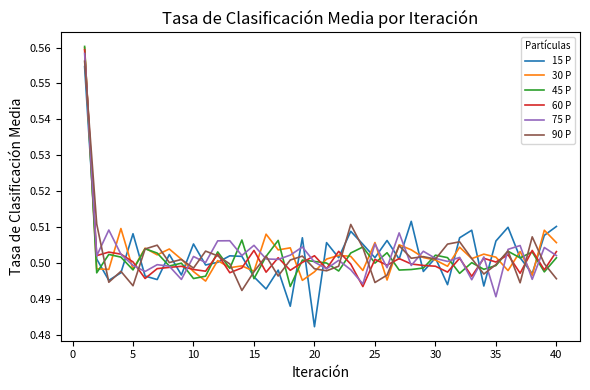

Which series has the largest range (max minus min)?

15 P